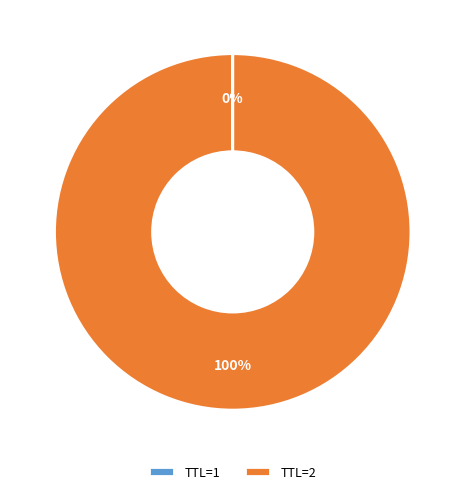

What is the largest slice in the pie chart?

TTL=2